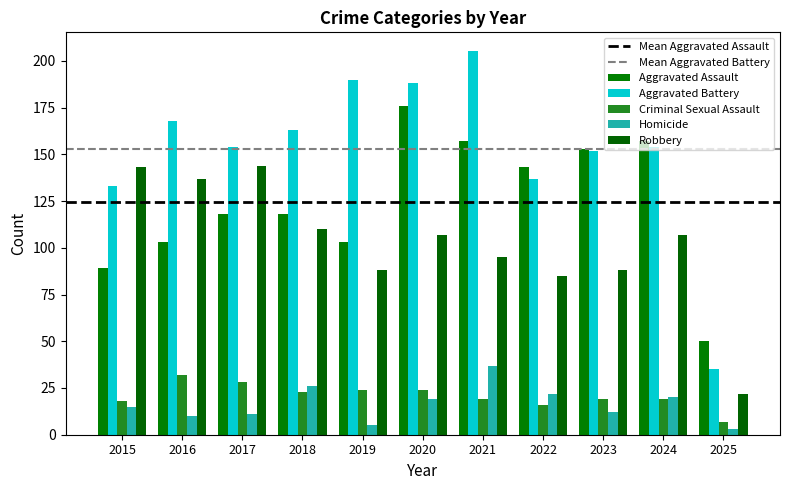

True or false: Homicide has a value of 22 at 2022.

True